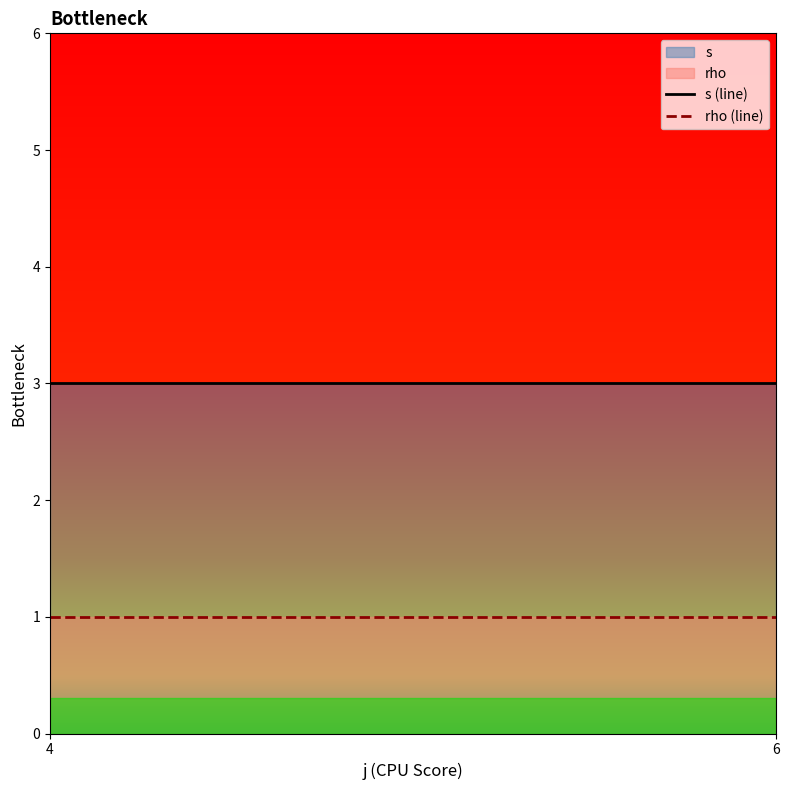

Which has a higher value, 4 or 4?

4